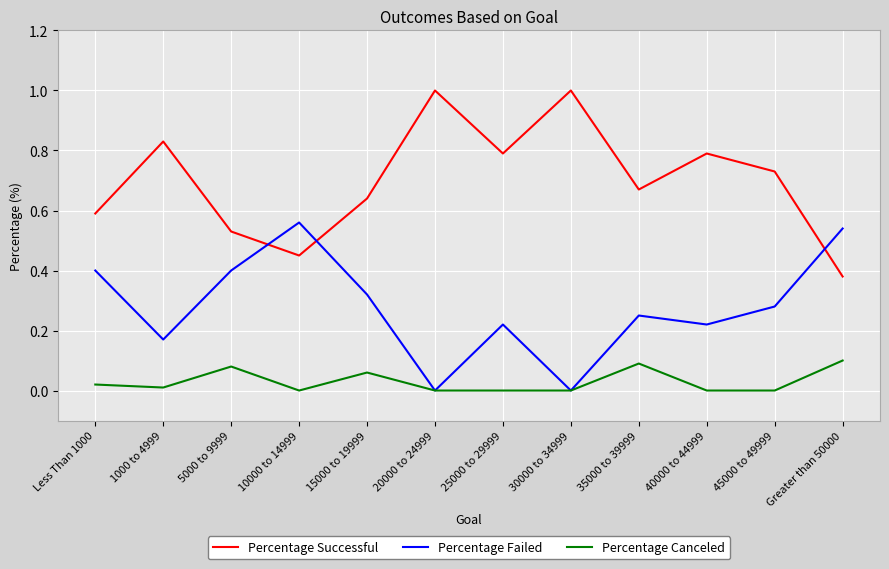

List the series in order of their peak value, lowest first.

Percentage Canceled, Percentage Failed, Percentage Successful